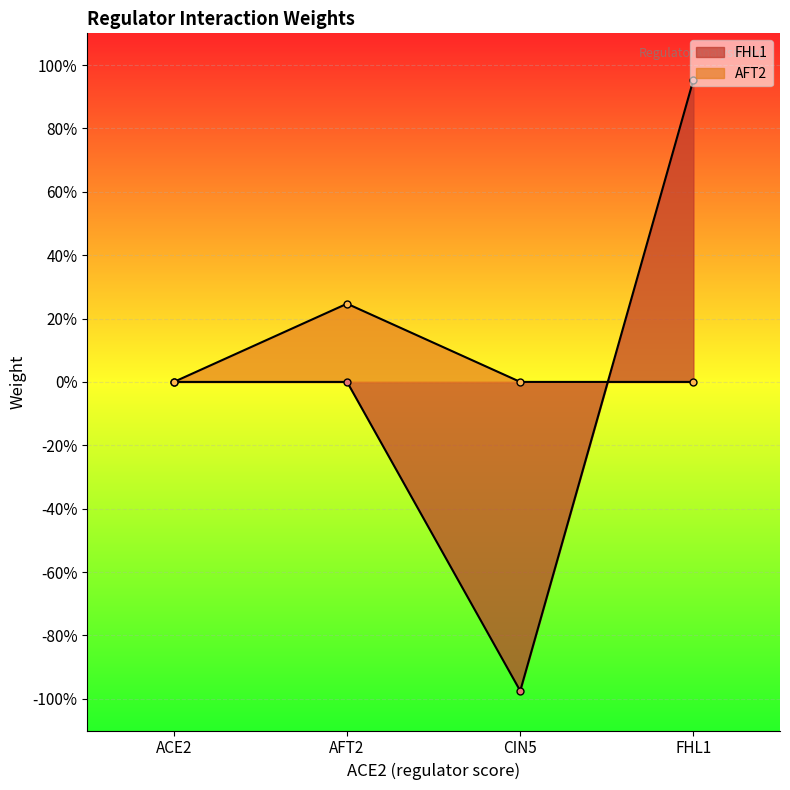

At which category is the sum across all series the highest?

FHL1